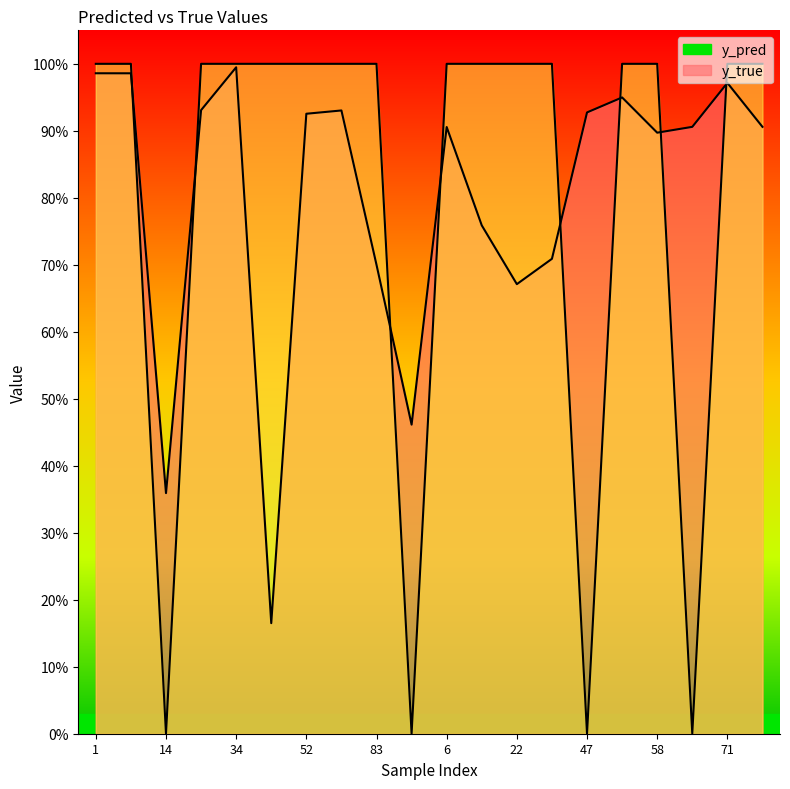

How many series are shown in this chart?

2